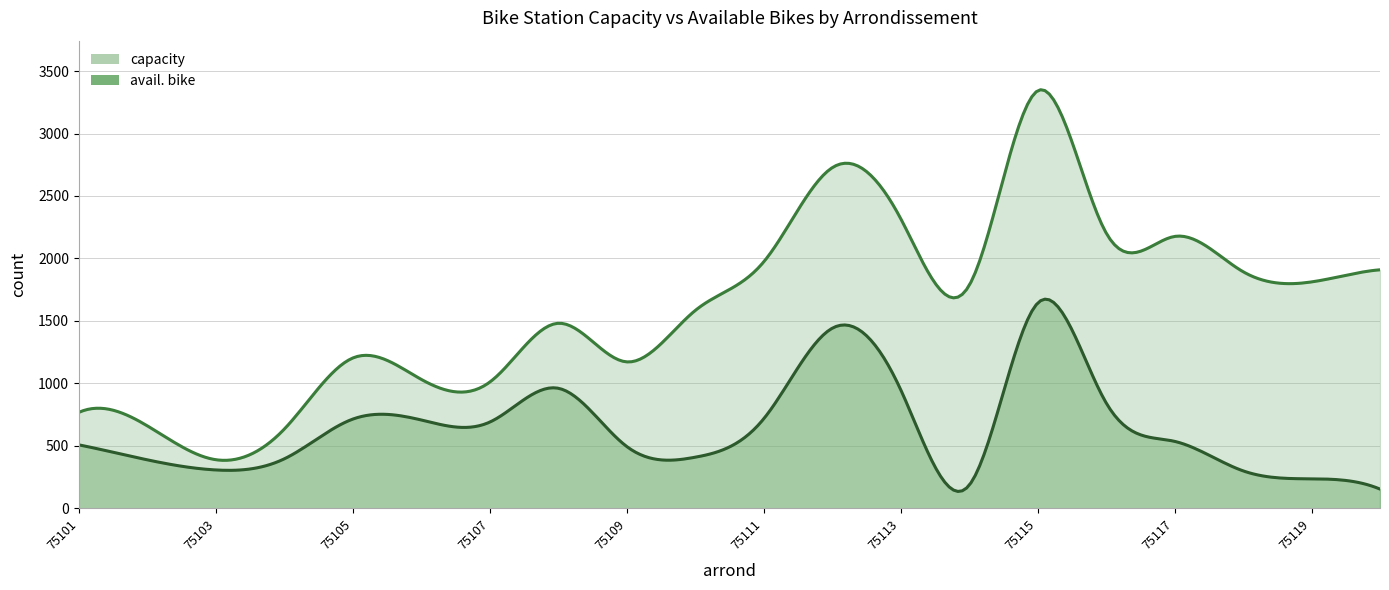

At which category does avail. bike reach its first local peak?

75105